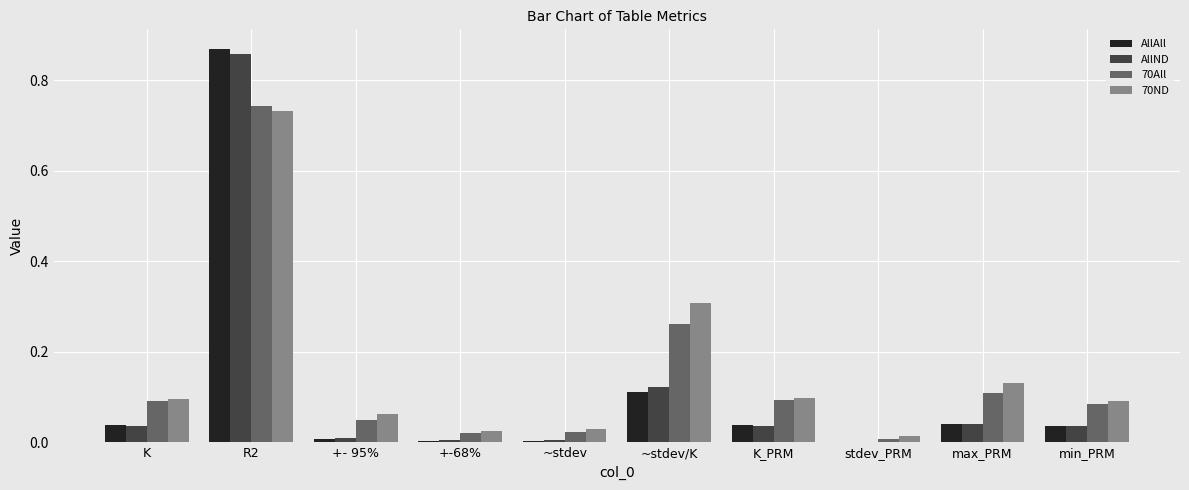

Which series has the widest spread of values?

AllAll